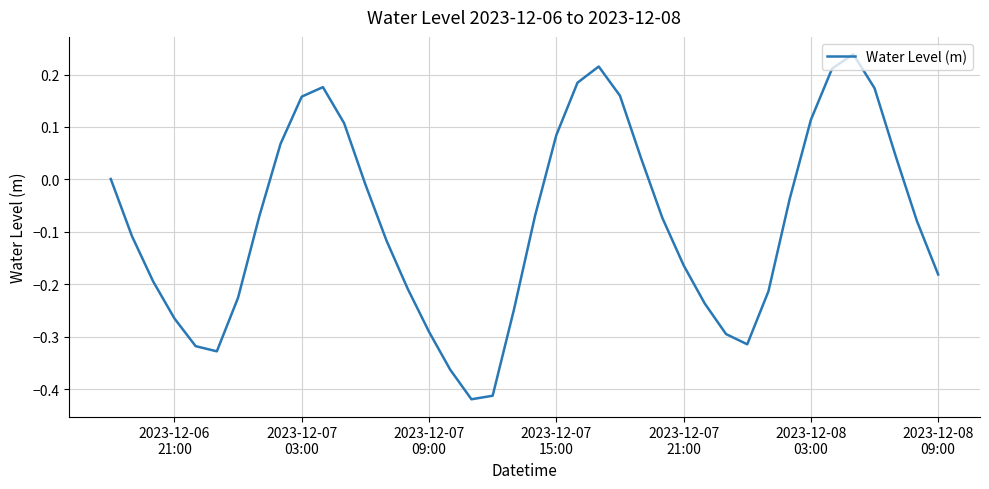

Is this an area chart (filled region under the line)?

No